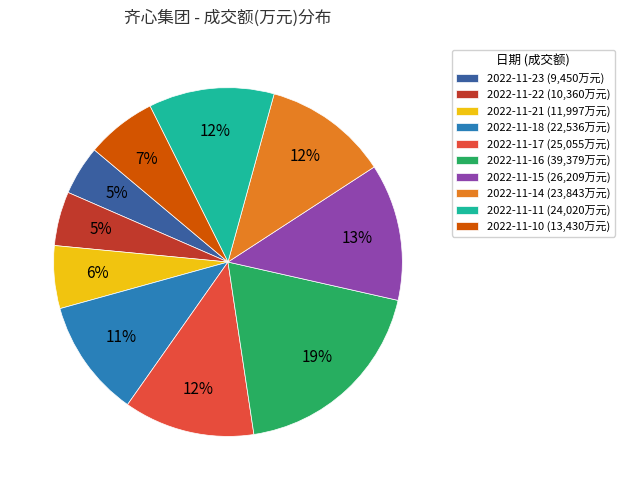

The 2022-11-22 slice represents 5% of the pie. True or false?

True